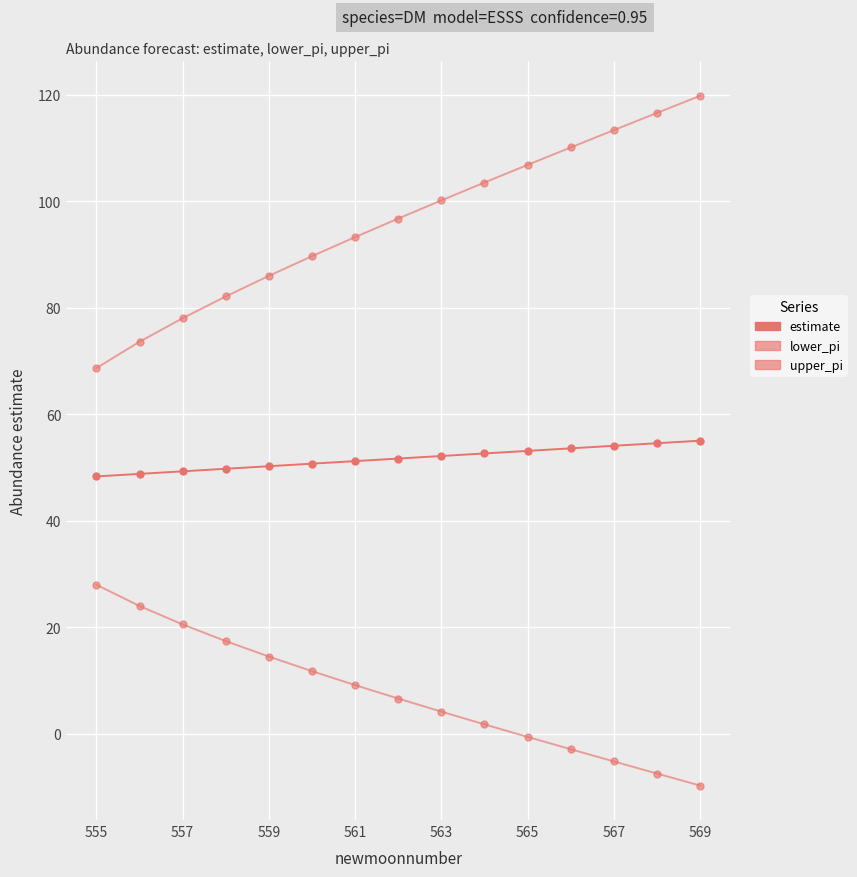

List the series in order of their peak value, lowest first.

lower_pi, estimate, upper_pi